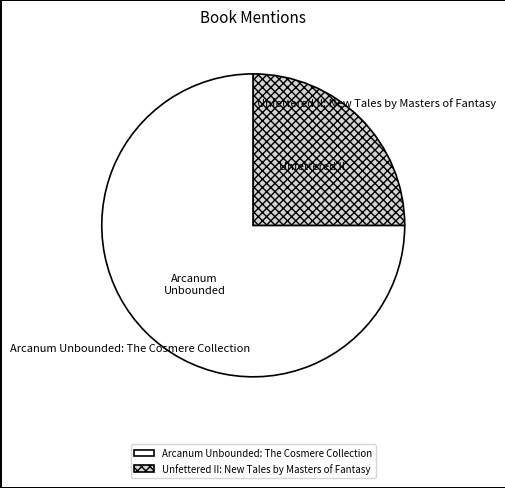

Count the number of slices in the pie.

2